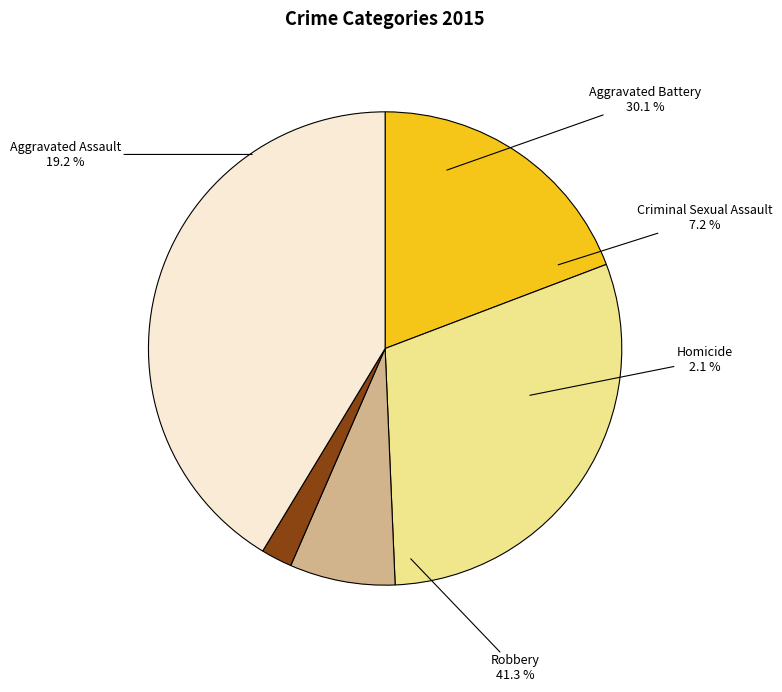

What percentage is the Criminal Sexual Assault slice, to the nearest percent?

7%